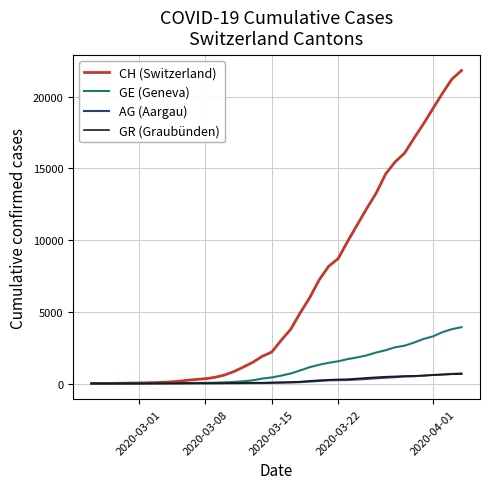

What is the difference between the maximum and minimum values in the GE (Geneva) series?

3928